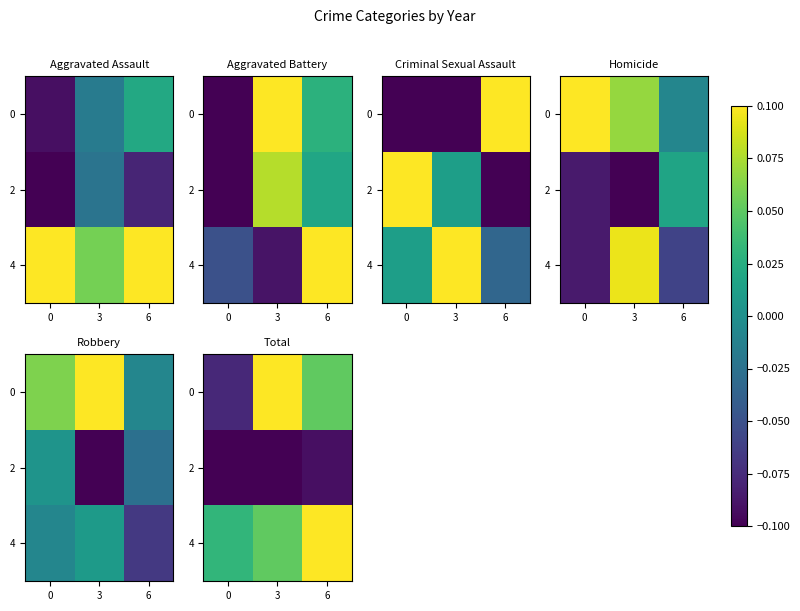

At which label is 0 closest to 0?

6